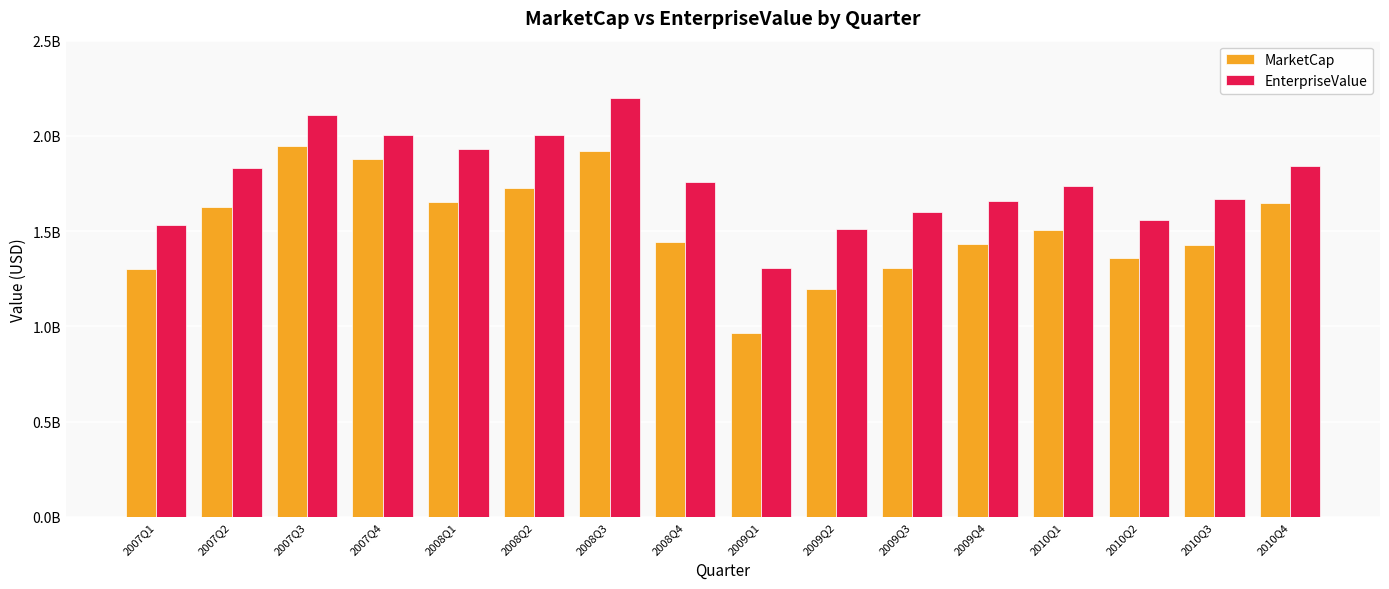

Are the bars horizontal?

No